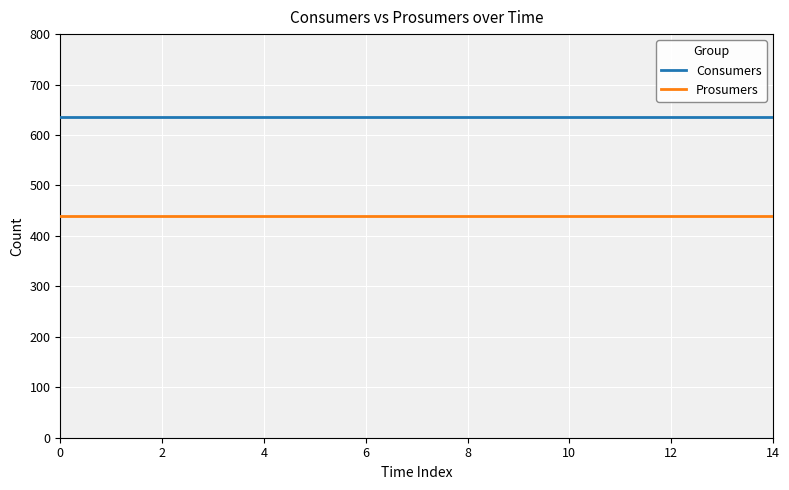

Which series has the largest total across all categories?

Consumers